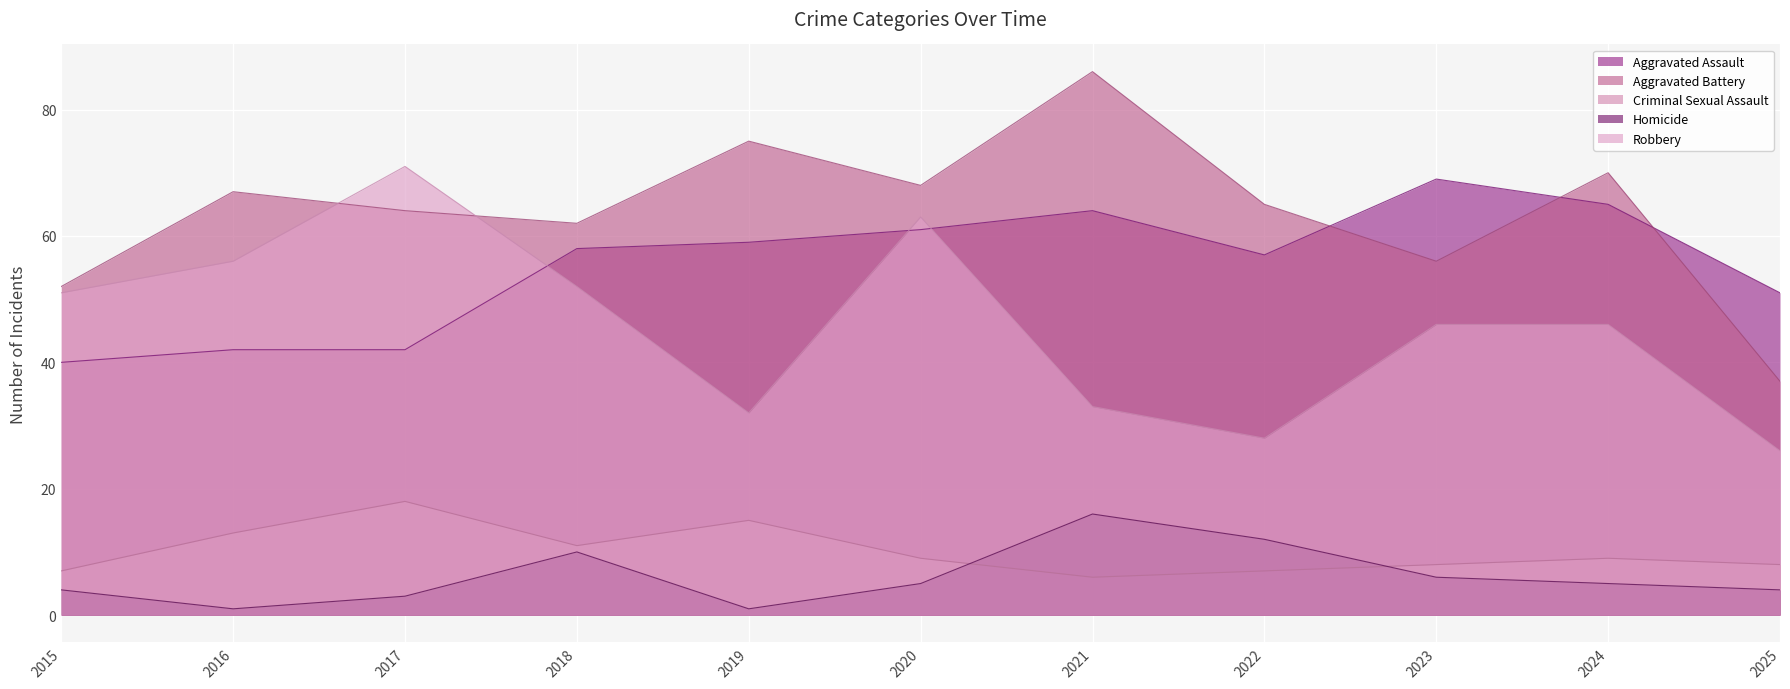

What is the total value across all series at 2017?

198